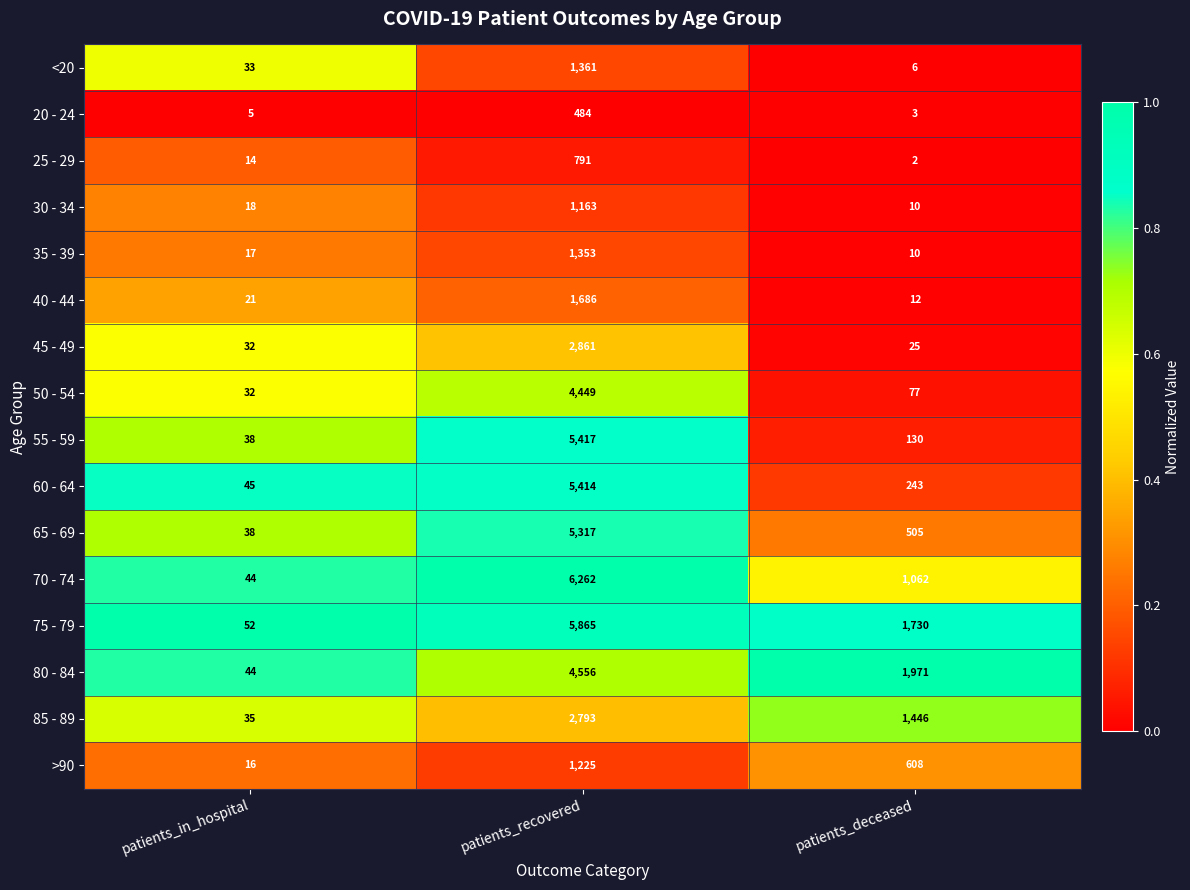

What is the spread (max minus min) of values at patients_deceased?

1969